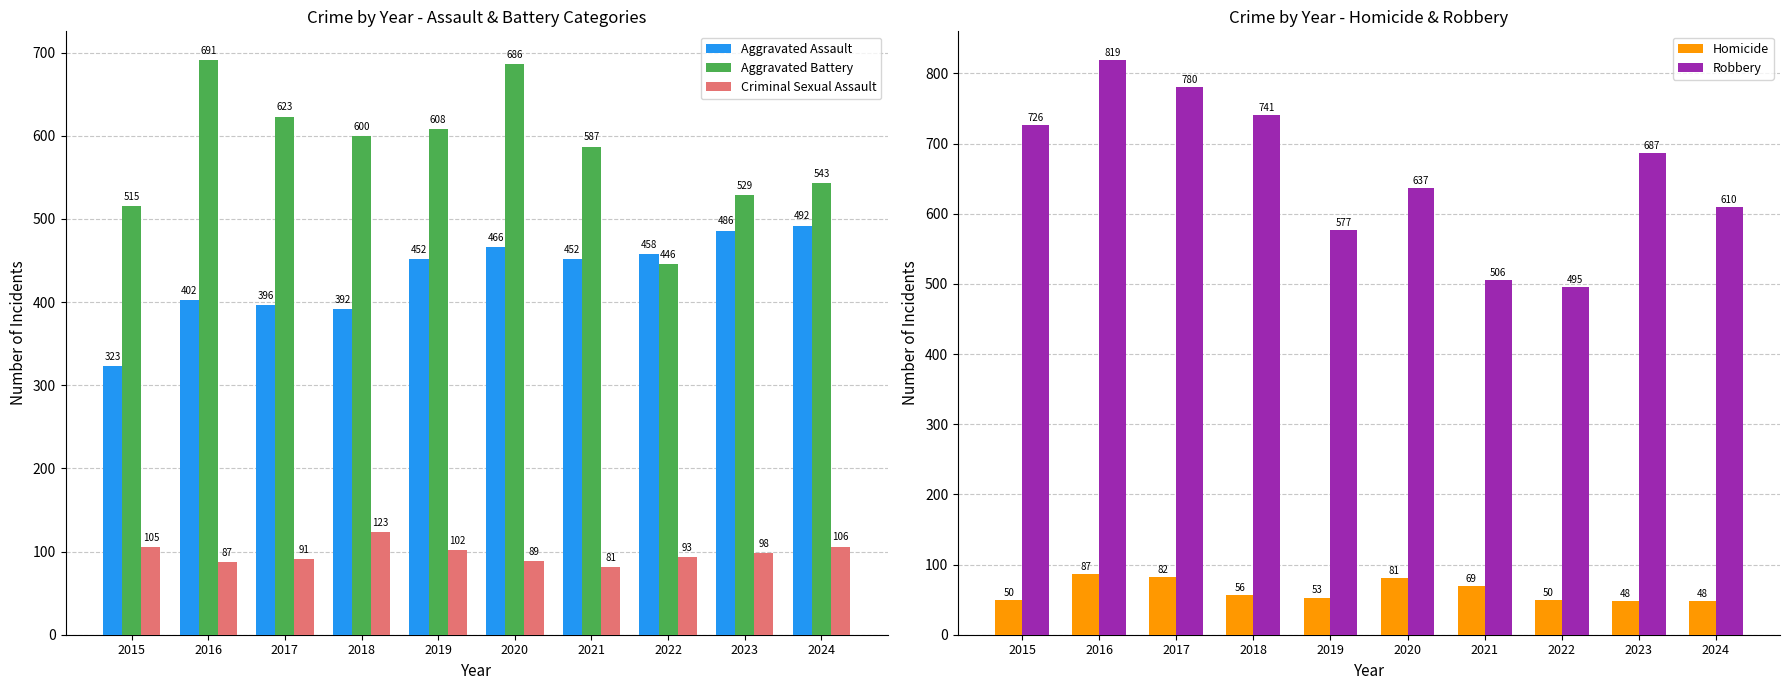

Between 2016 and 2019, which is larger?

2019